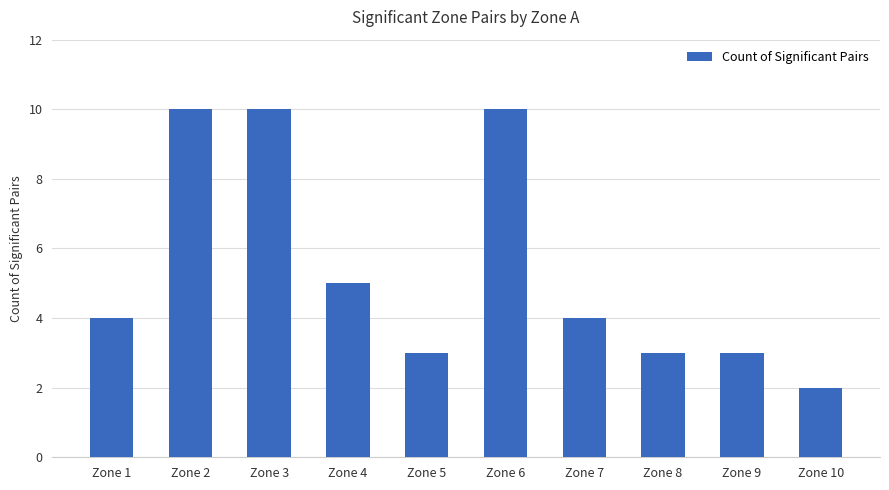

What is the value of the 1st bar from the left?

4